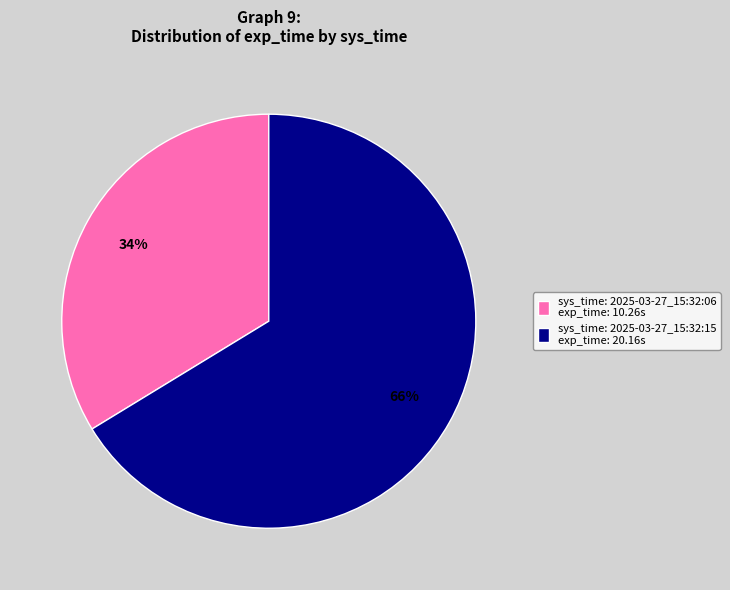

To the nearest percent, what is the combined percentage of sys_time: 2025-03-27_15:32:06 exp_time: 10.26s and sys_time: 2025-03-27_15:32:15 exp_time: 20.16s?

100%